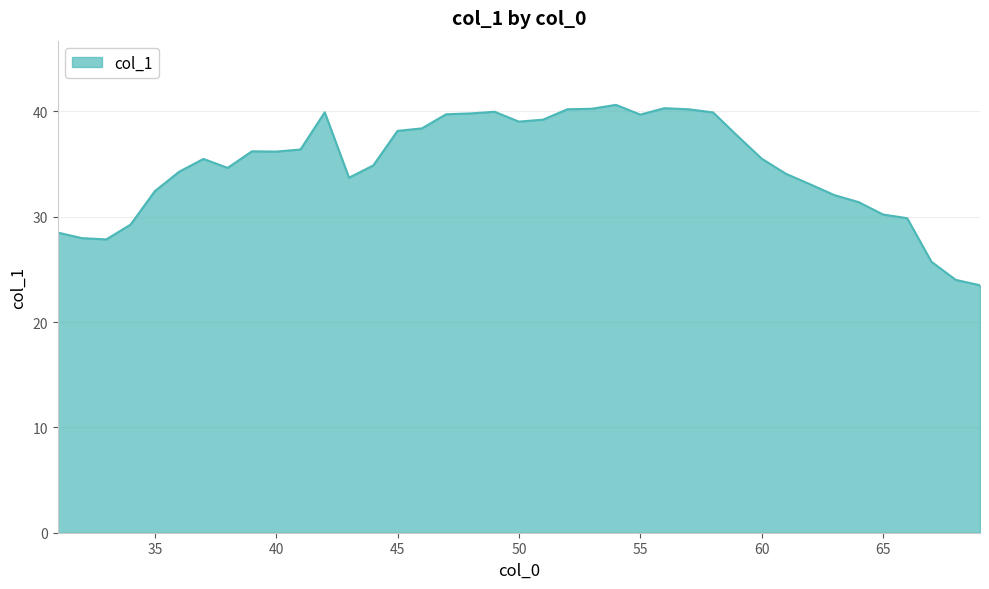

What is the difference between the maximum and minimum values?

17.1